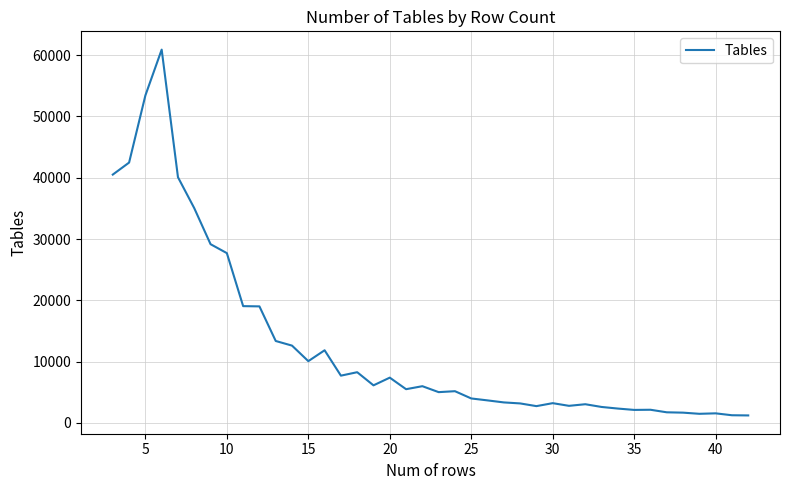

What is the greatest value displayed?

60894